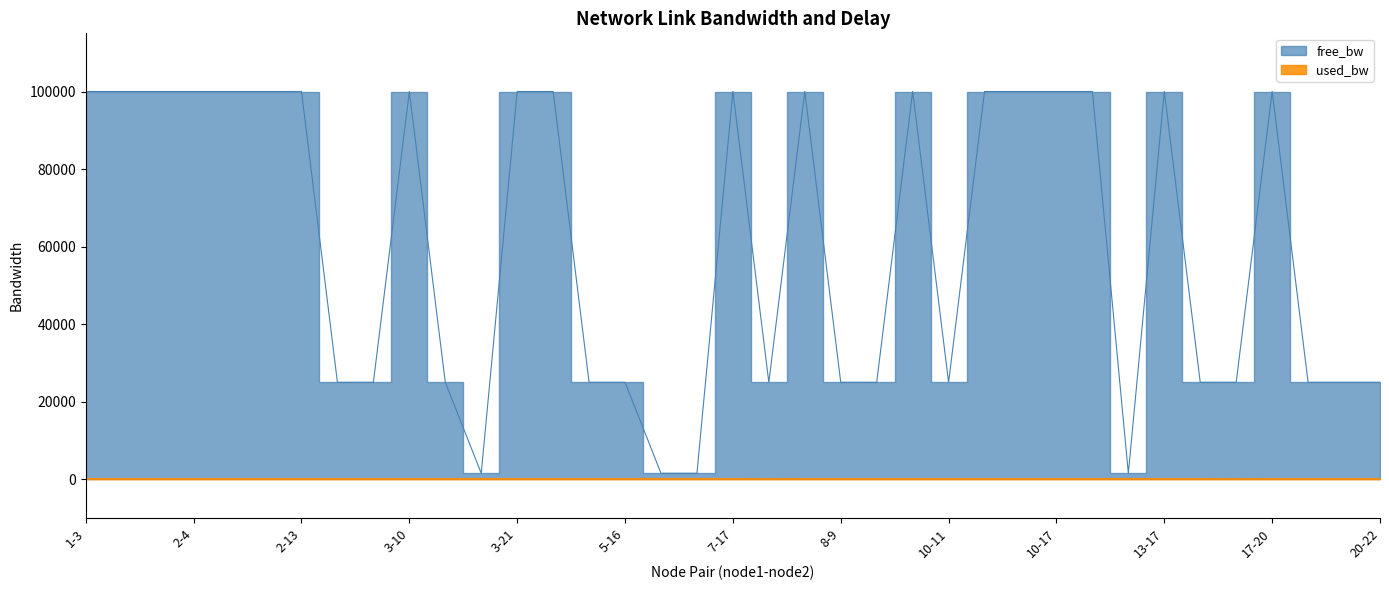

Reading right to left, transcribe all the data shown in this chart.

free_bw: 24999.8	24999.8	24999.8	99999.8	24999.9	24999.8	99999.8	1549.8	99999.8	99999.8	99999.8	99999.8	24999.8	99999.8	24999.8	24999.8	99999.8	24999.9	99999.8	1549.8	1549.8	24999.8	24999.8	99999.8	99999.8	1549.8	24999.8	99999.8	24999.8	24999.8	99999.8	99999.8	99999.8	99999.8	99999.8	99999.8	99999.8
used_bw: 192.0	192.0	192.0	192.0	144.0	192.0	192.0	192.0	192.0	192.0	192.0	192.0	192.0	192.0	192.0	192.0	192.0	144.0	192.0	192.0	192.0	192.0	192.0	192.0	192.0	192.0	192.0	192.0	192.0	192.0	192.0	192.0	192.0	192.0	192.0	192.0	192.0